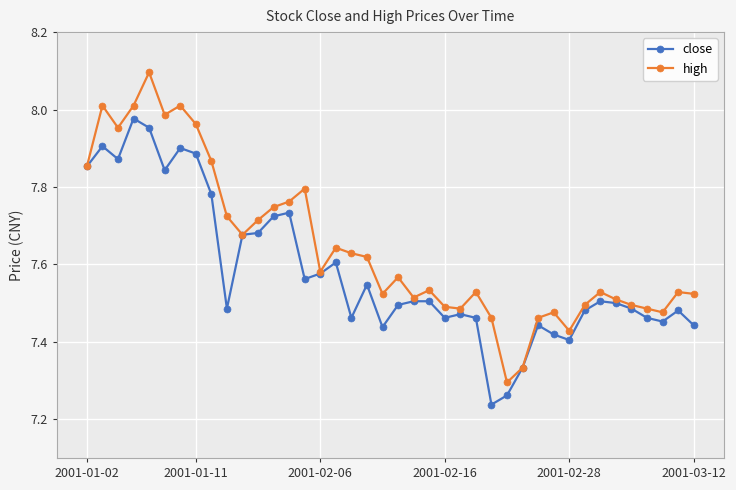

What is the highest value of the high series?

8.1